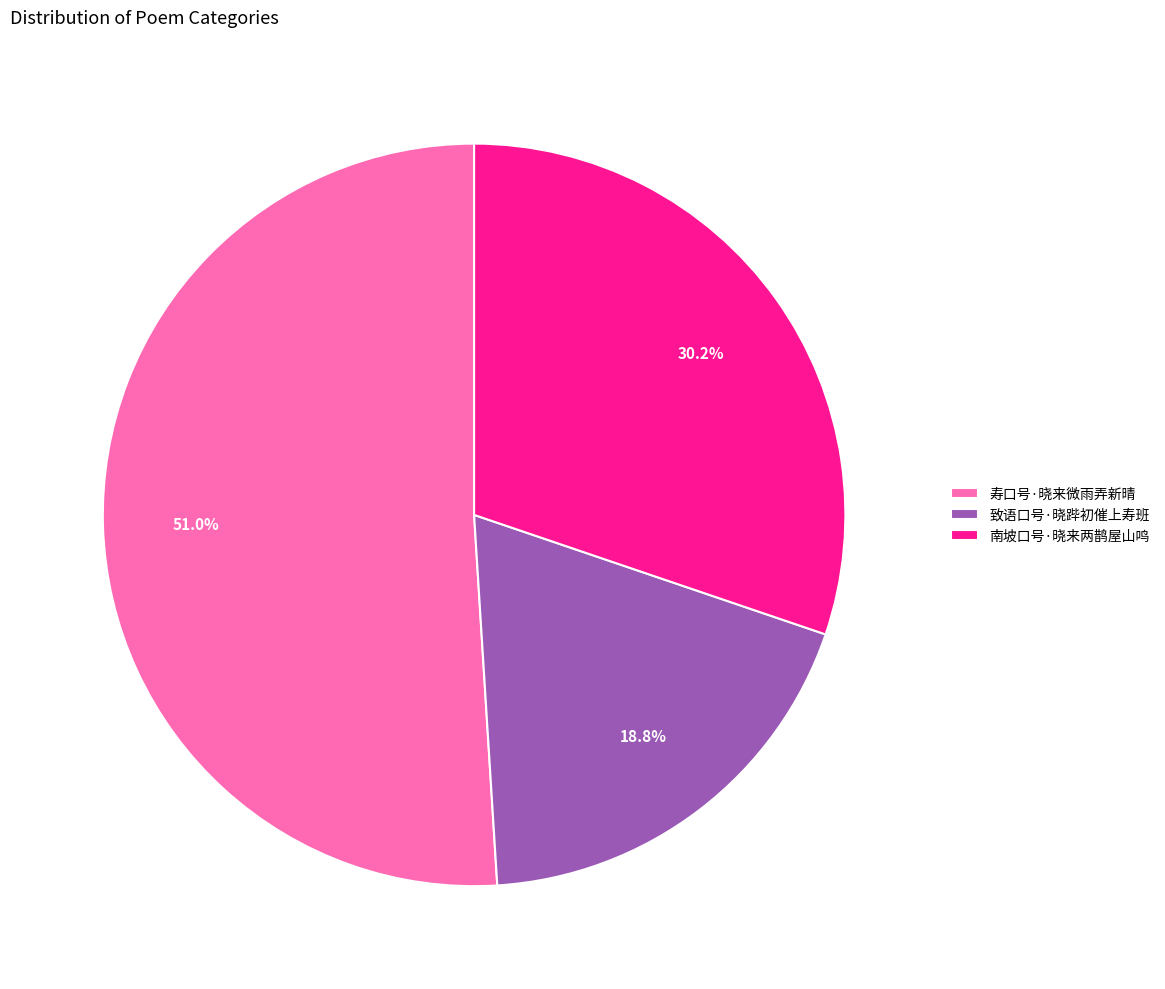

What is the smallest slice in the pie chart?

致语口号·晓跸初催上寿班